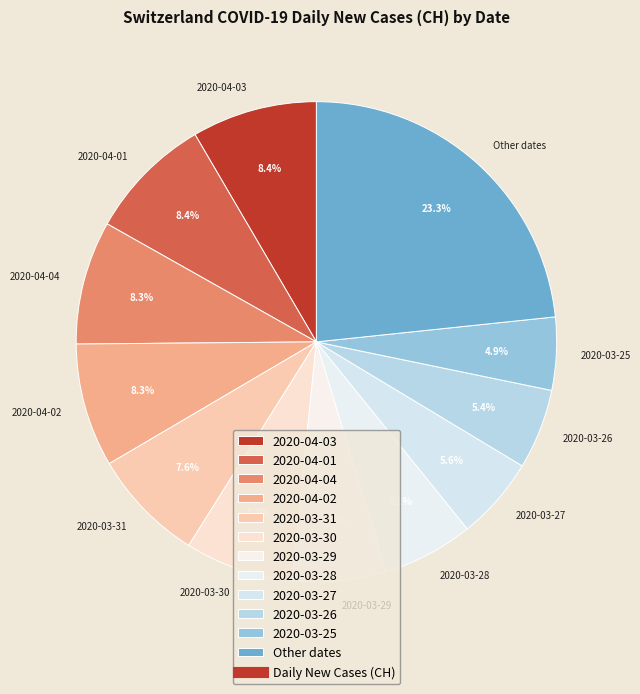

What is the largest slice in the pie chart?

Other dates